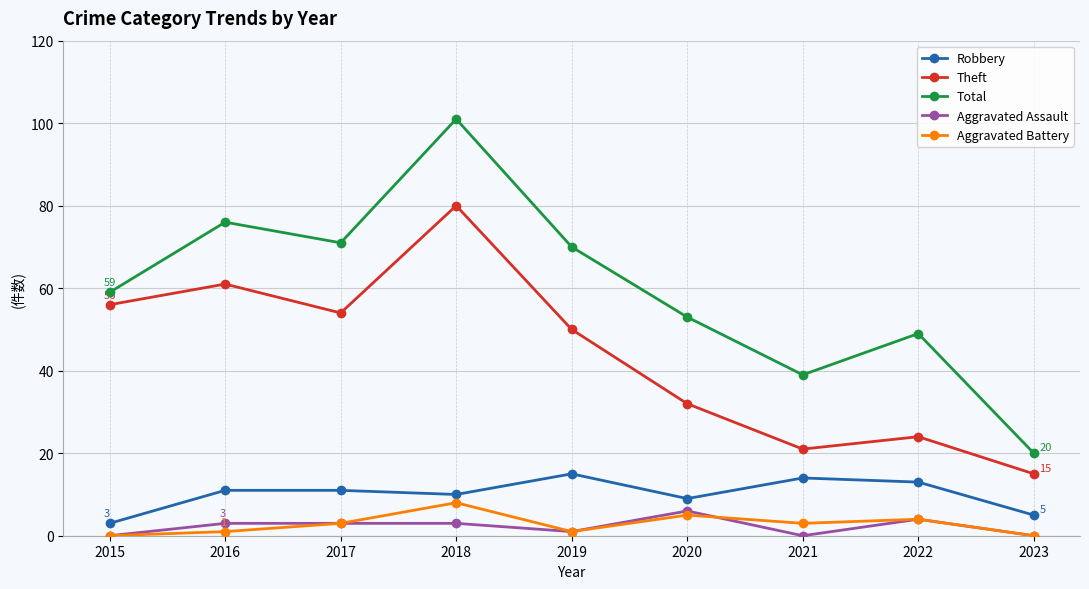

What is the value of the Theft point at the 3rd from the left?

54